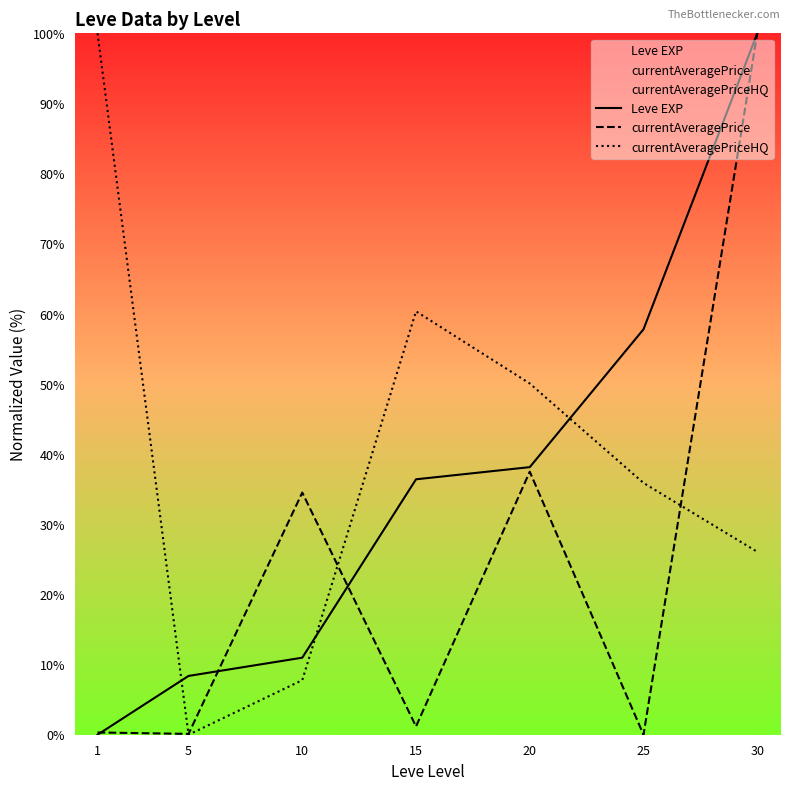

List the labels in order of currentAveragePrice value, largest first.

30, 20, 10, 15, 1, 5, 25